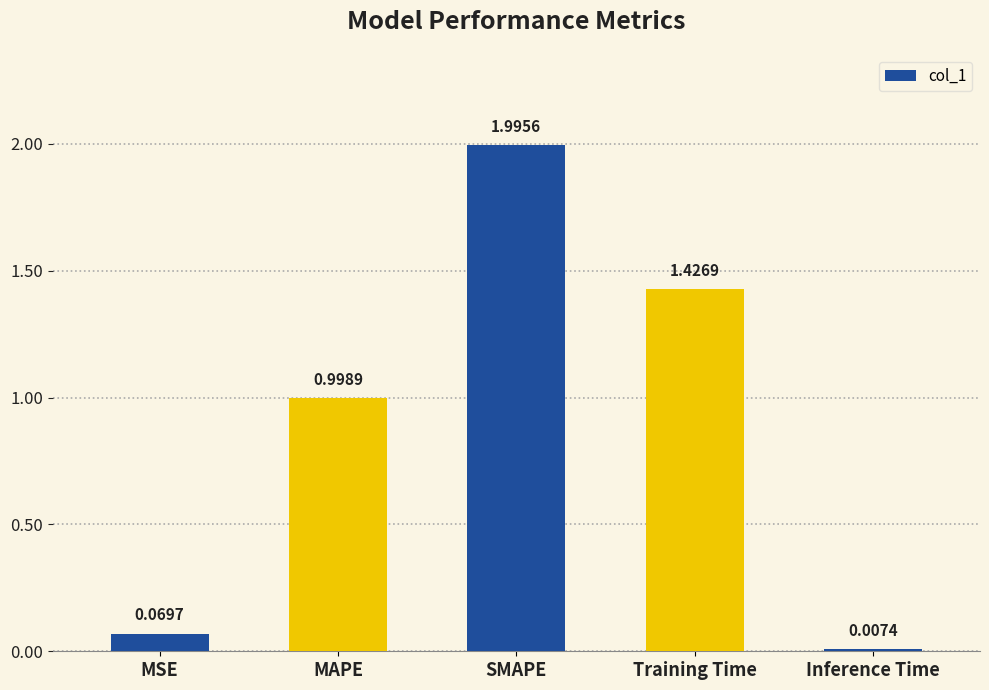

Rank the categories by value from lowest to highest.

Inference Time, MSE, MAPE, Training Time, SMAPE